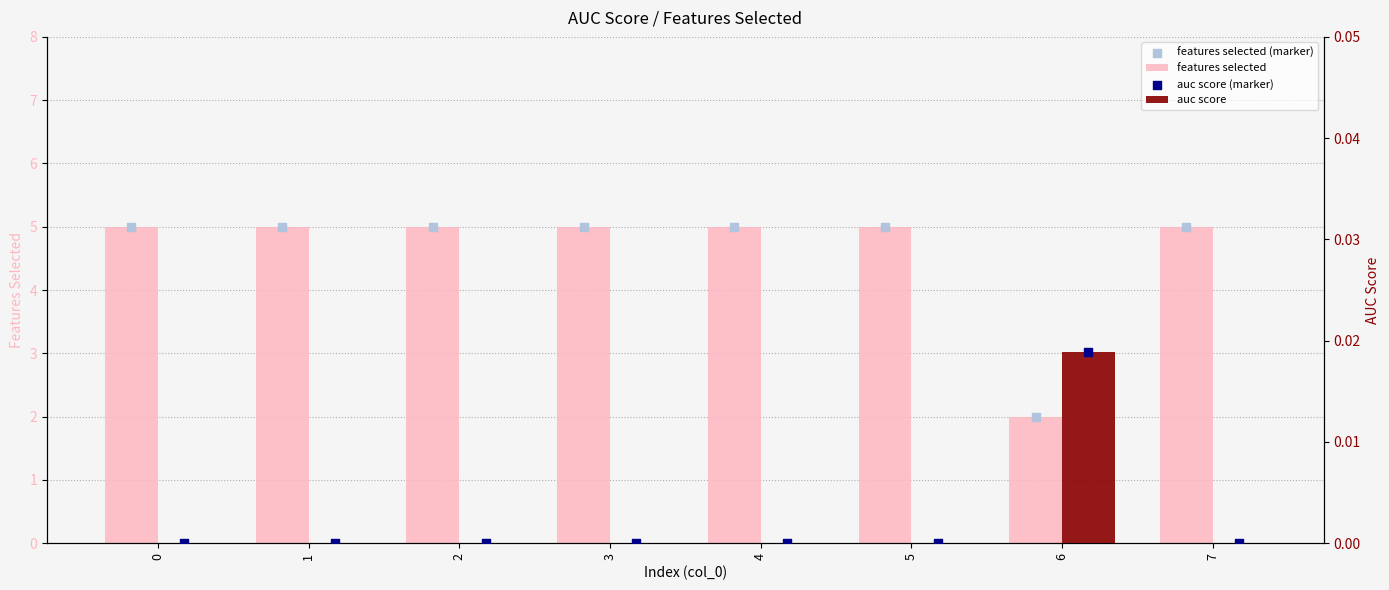

Which series contains the lowest Y value?

auc score